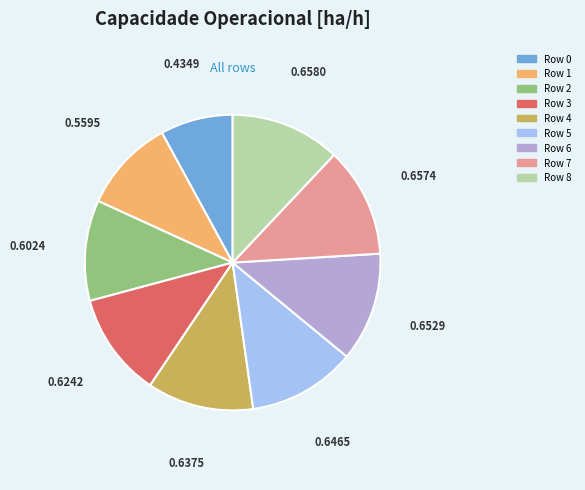

Combined, do Row 0 and Row 8 account for over 50%?

No